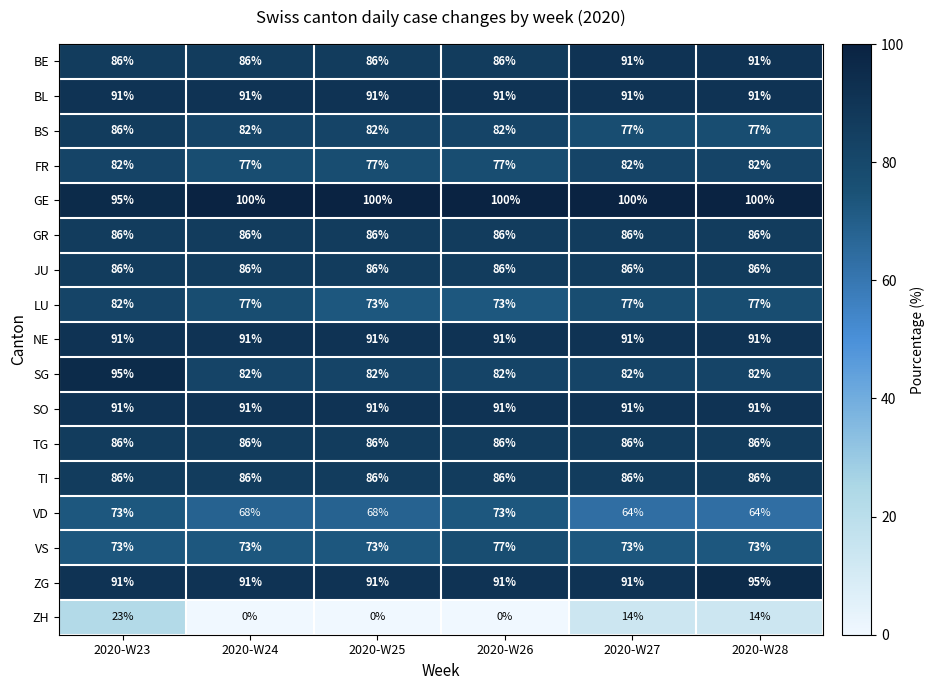

What is the average value of the TI series?

86